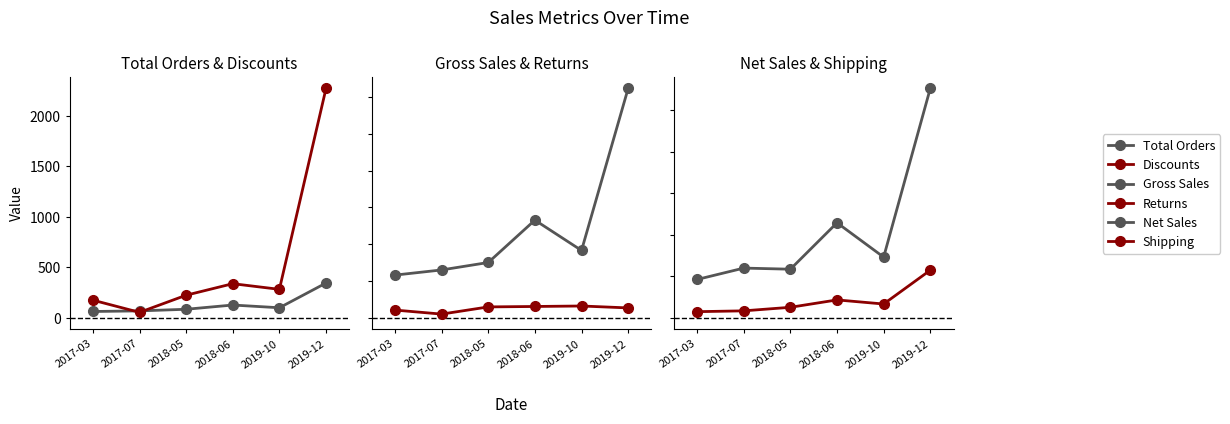

At which label does Total Orders first exceed 97?

2018-06